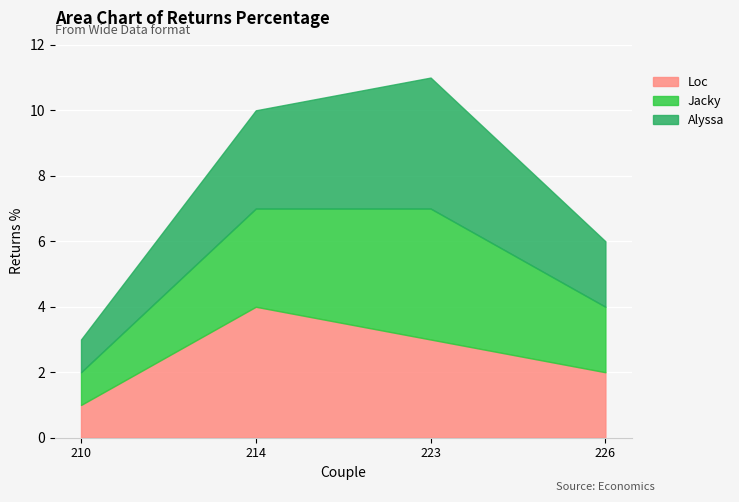

Between 210 and 214, which series saw the biggest shift?

Loc